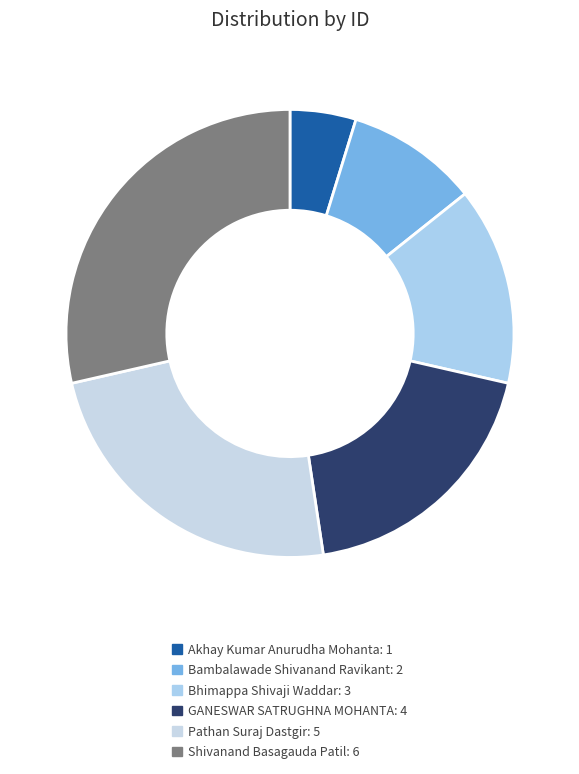

Does Bambalawade Shivanand Ravikant account for over 50% of the chart?

No